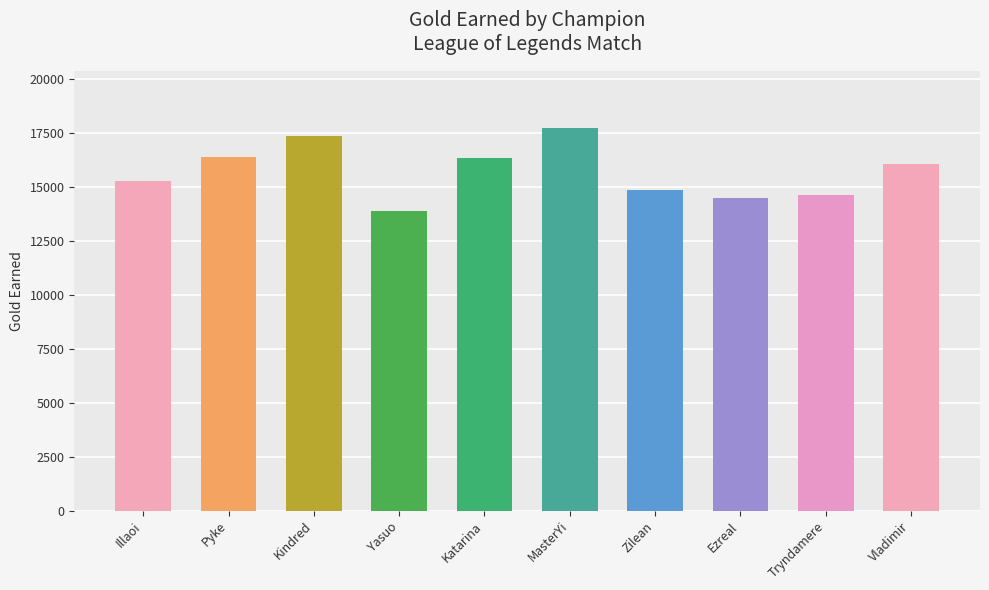

How many values are below 16080?

5